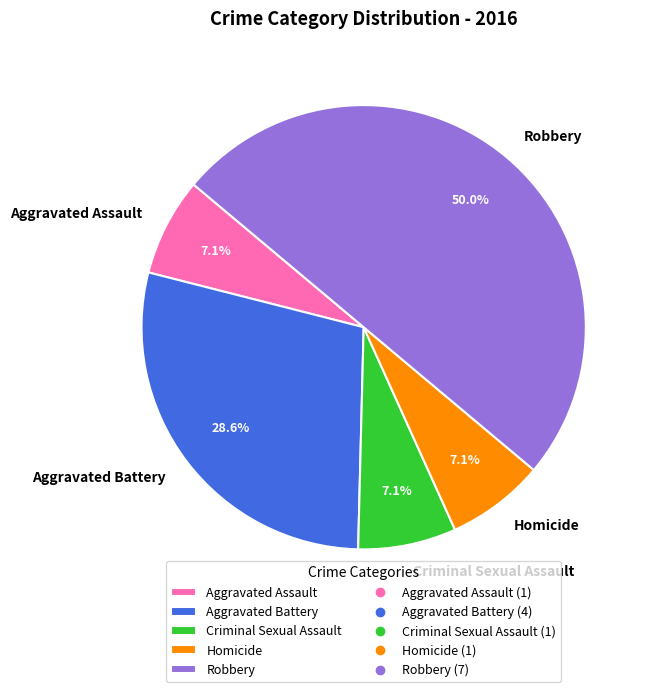

Is it true that Homicide is 7% of the pie?

True